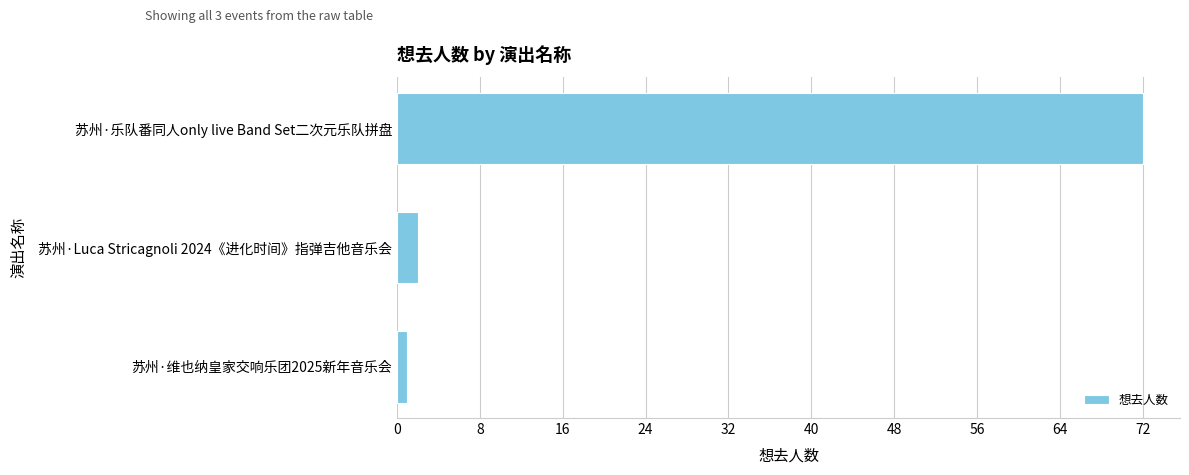

What is the change in value from 苏州·Luca Stricagnoli 2024《进化时间》指弹吉他音乐会 to 苏州·乐队番同人only live Band Set二次元乐队拼盘?

+70